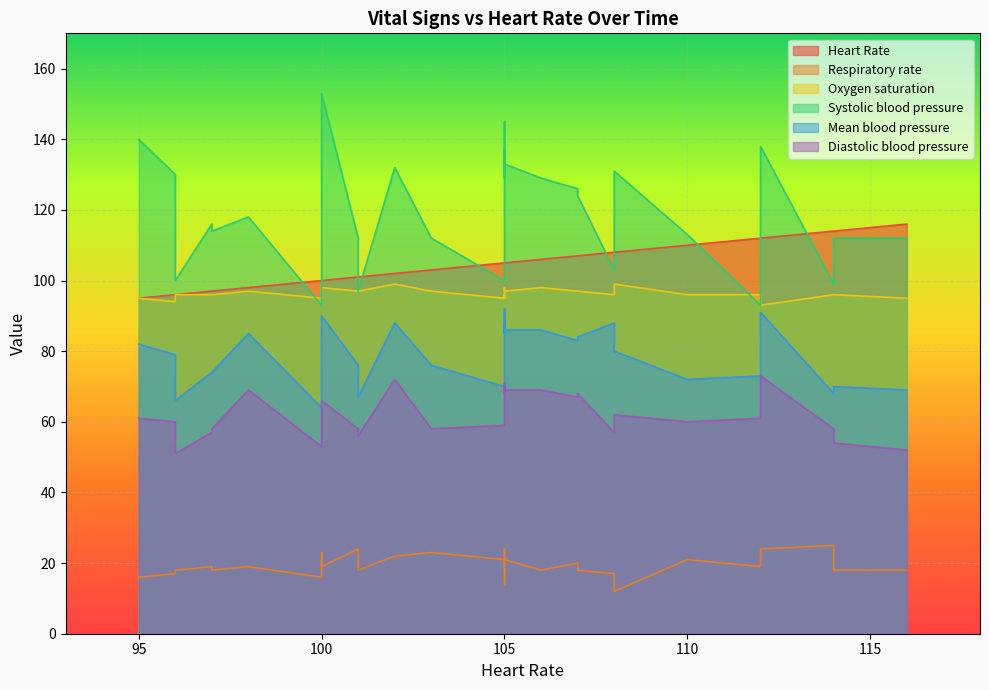

How many interior local peaks does the Diastolic blood pressure series have?

8